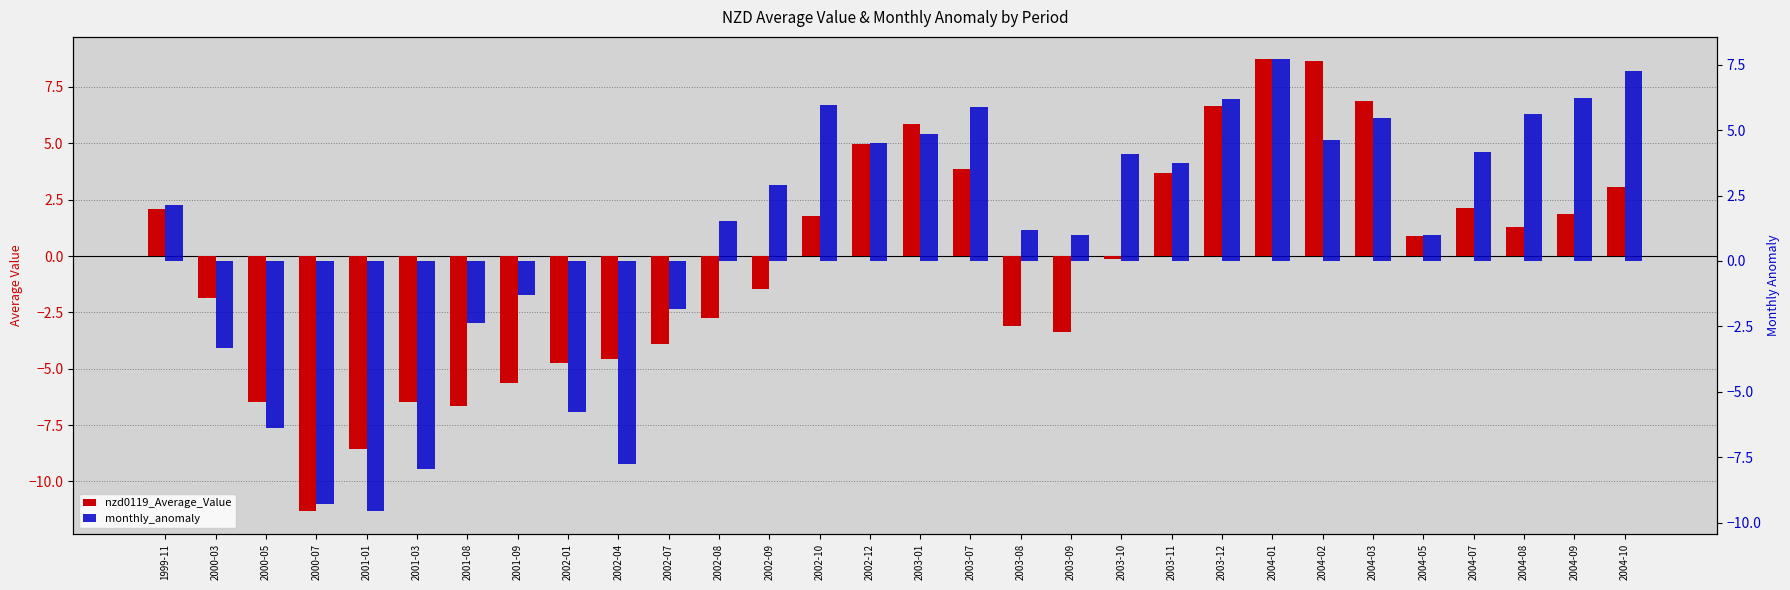

At which category does the chart reach its minimum across all series?

2000-07